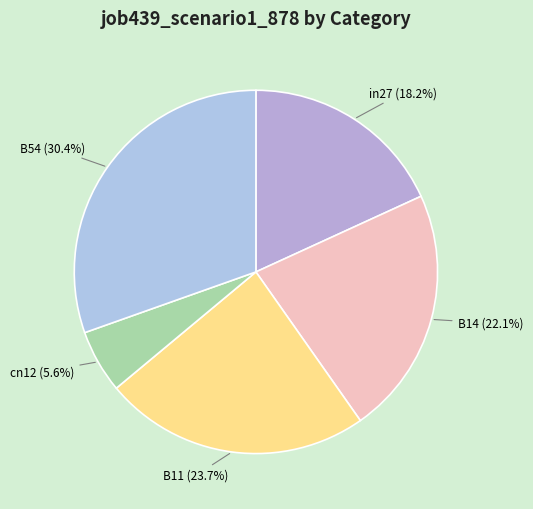

Which category has the smallest portion of the pie?

cn12